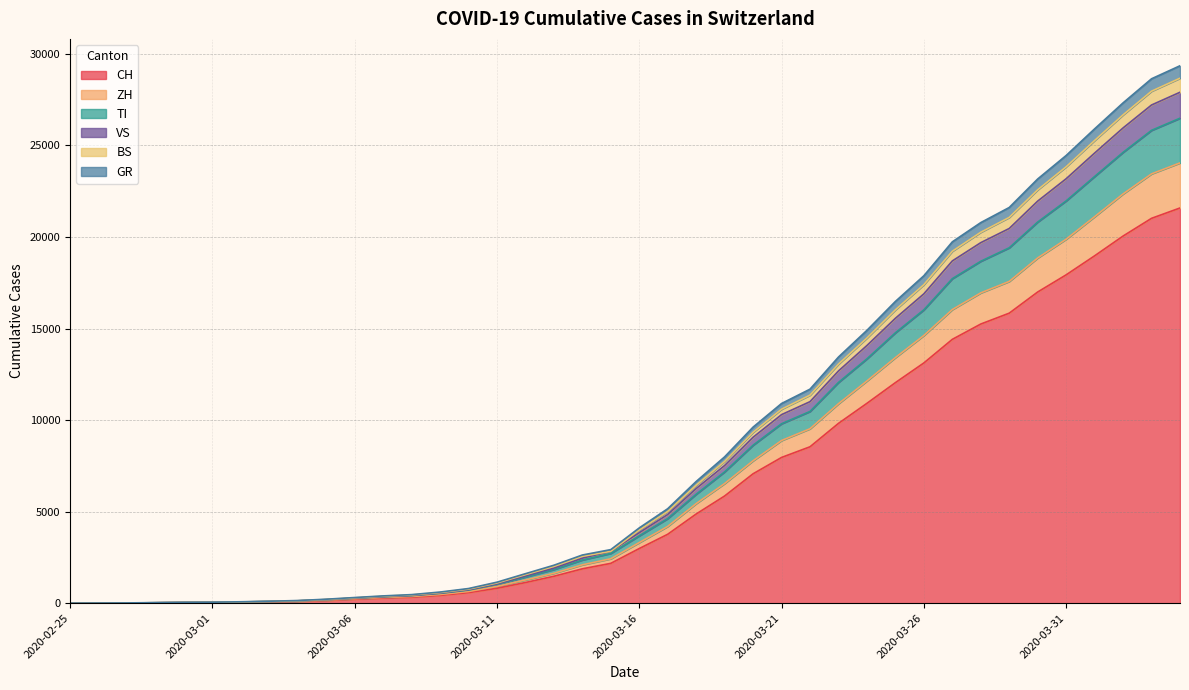

Which category has the highest value across all series?

2020-04-04